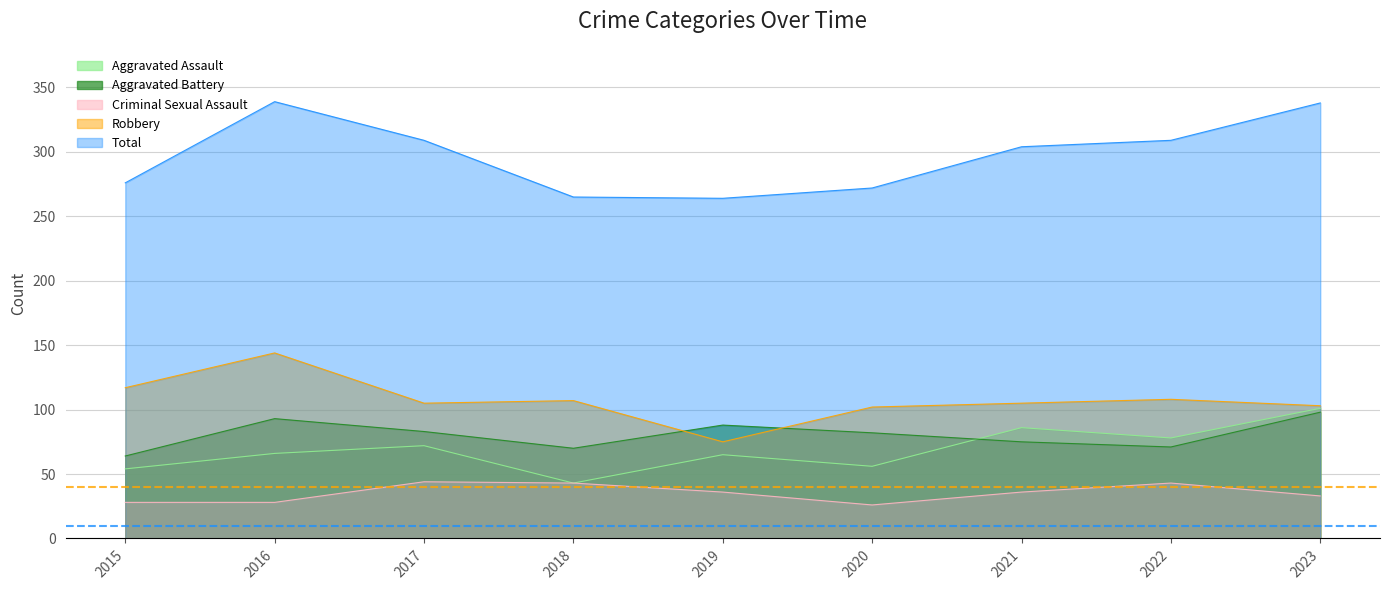

True or false: Robbery and Aggravated Assault intersect in this chart.

False